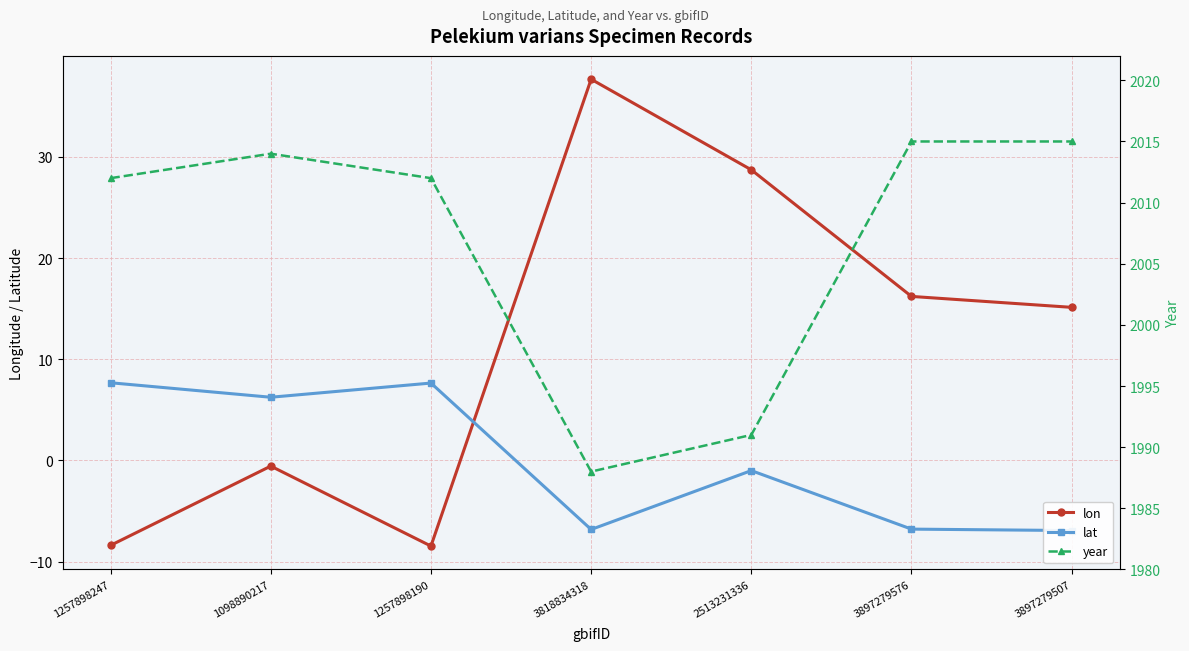

What is the minimum value shown in the chart?

-8.5